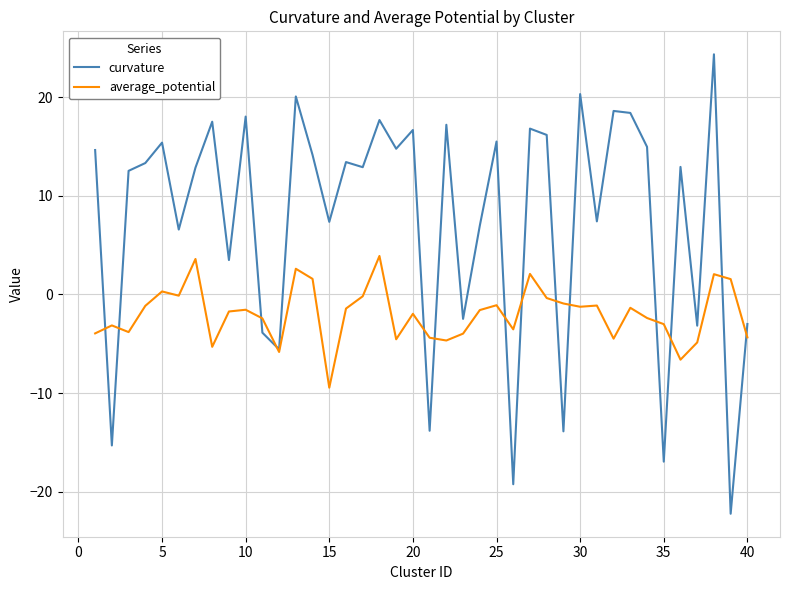

List the series in order of their overall mean, highest first.

curvature, average_potential